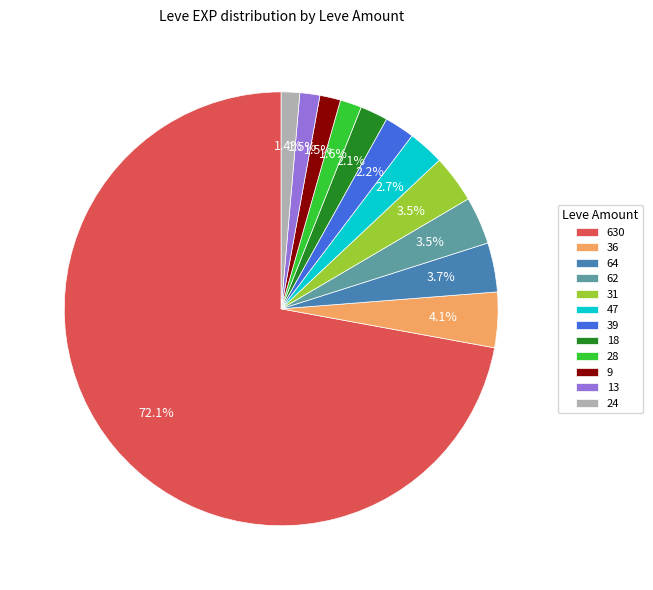

Which has a higher value, 47 or 31?

31